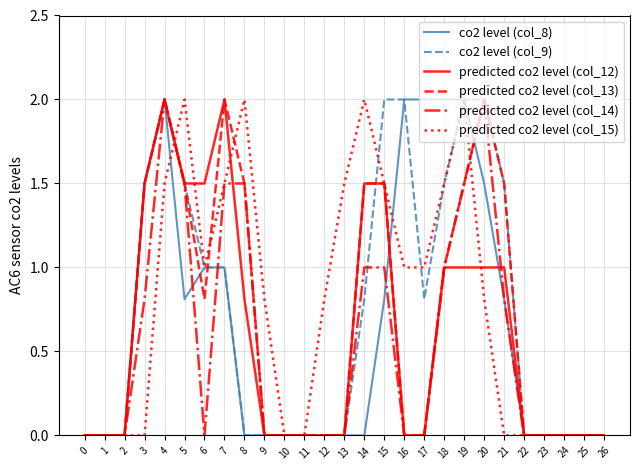

Is it true that predicted co2 level (col_13) equals 0.7 at 0?

False